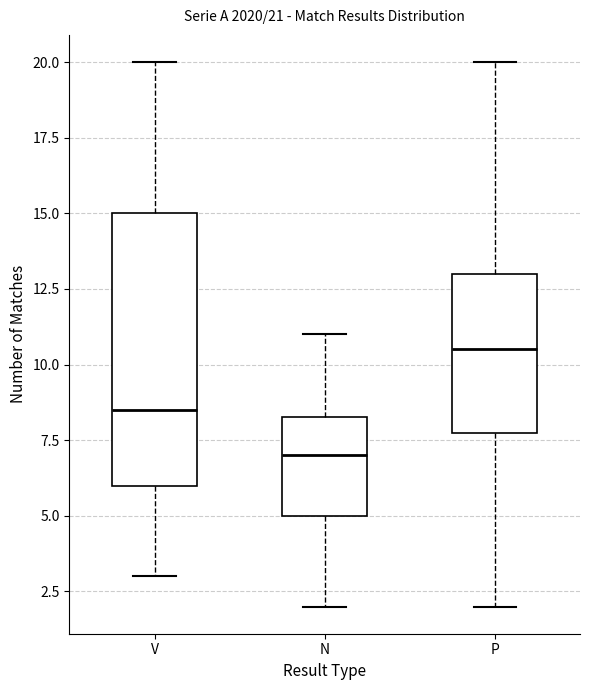

Which box has the highest median line?

P